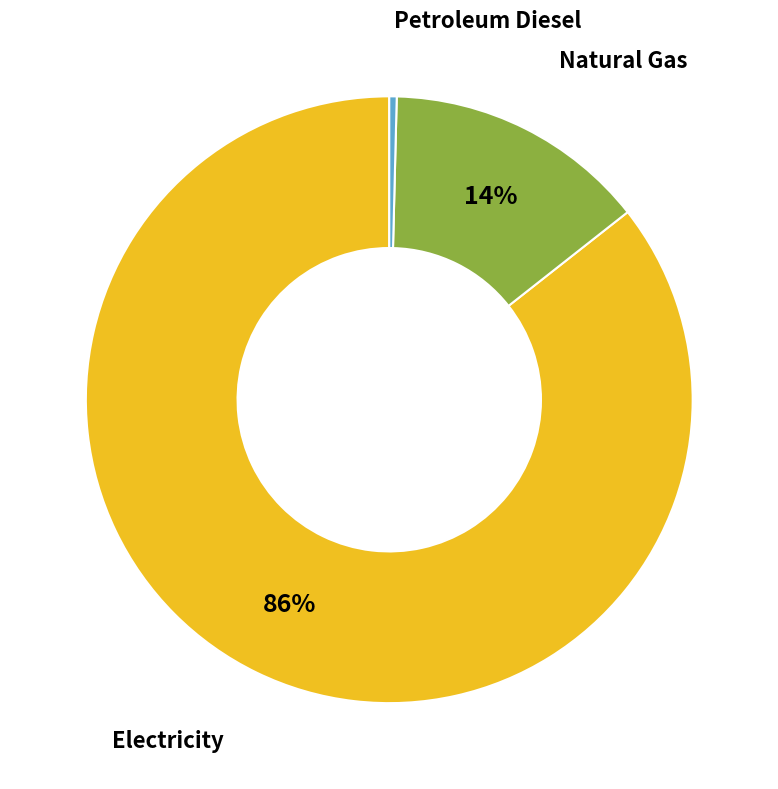

Does any single category account for the majority?

Yes